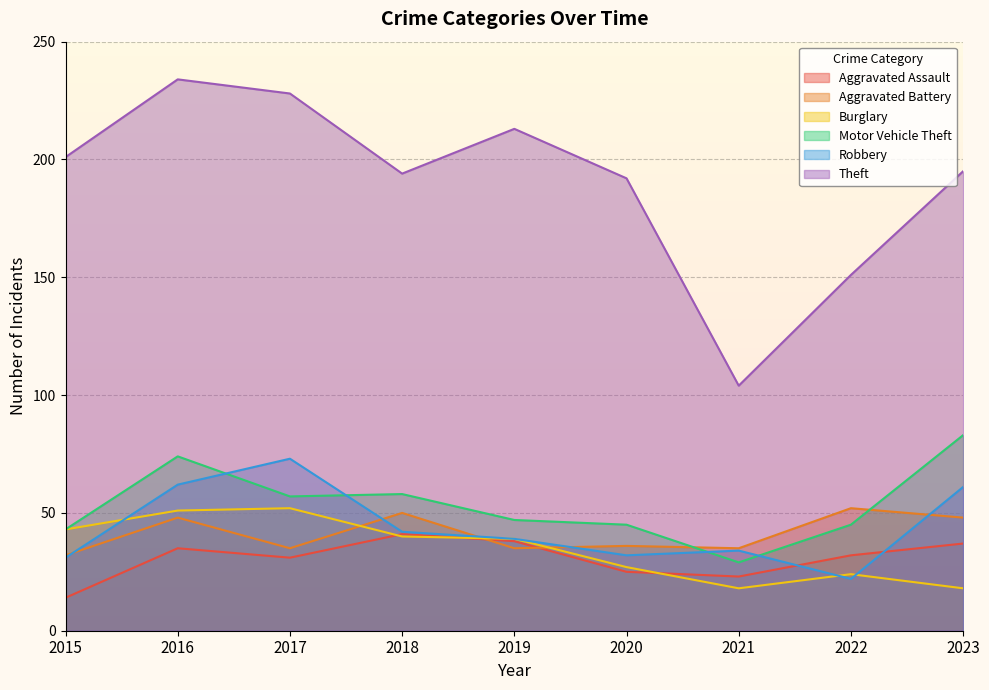

The Theft series shows 304 at 2023. True or false?

False